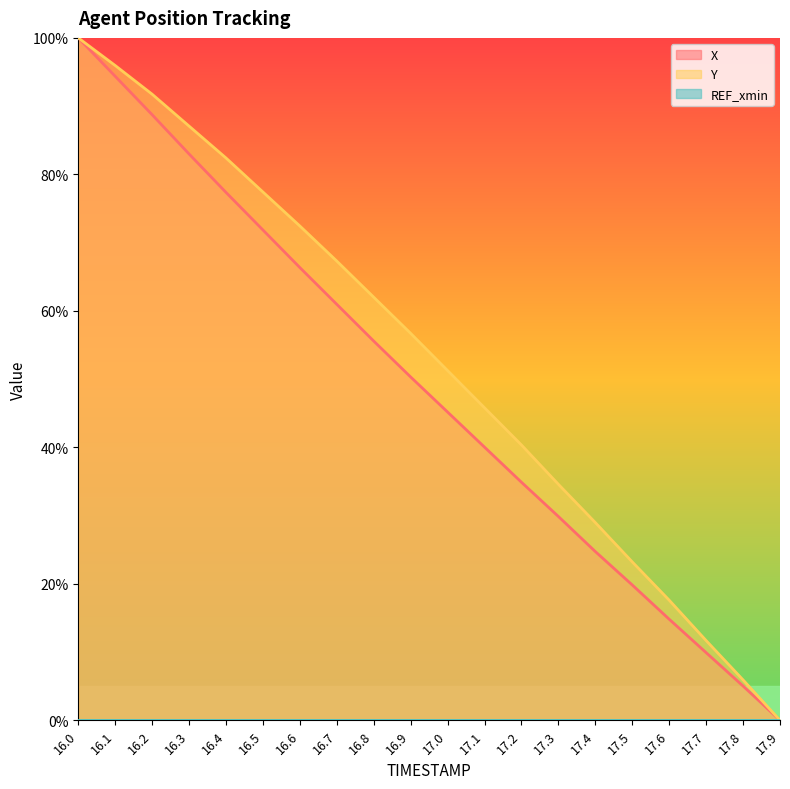

What is the sum of all Y values?

1052.3